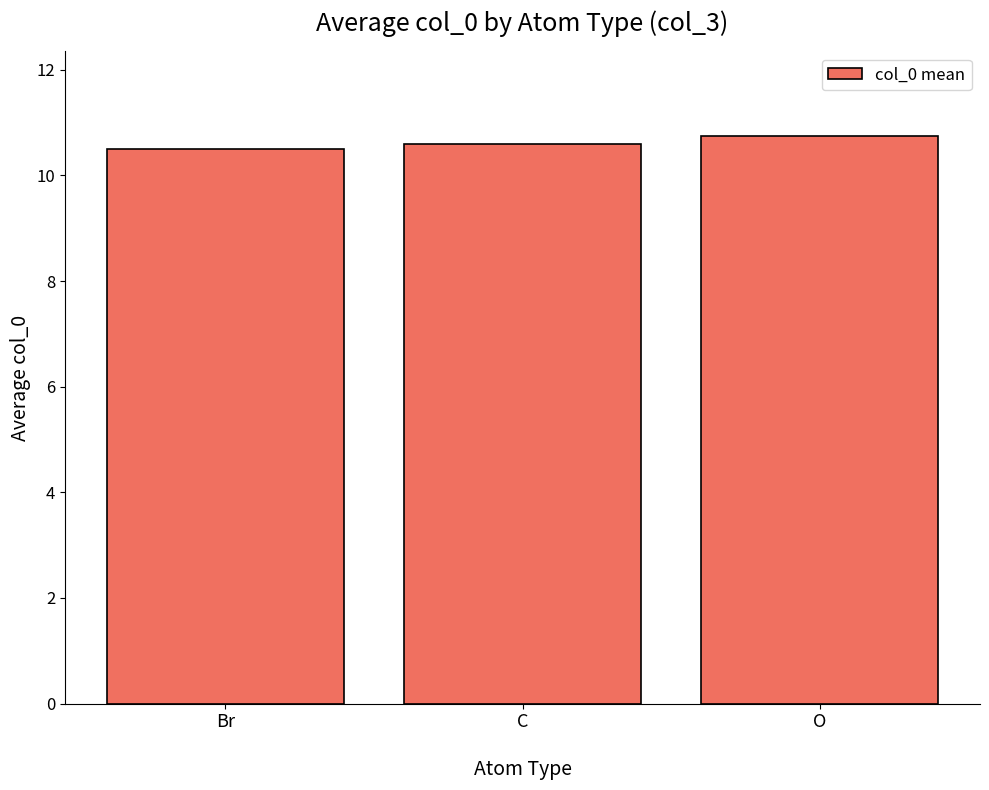

True or false: the data shows 17.7 at O.

False